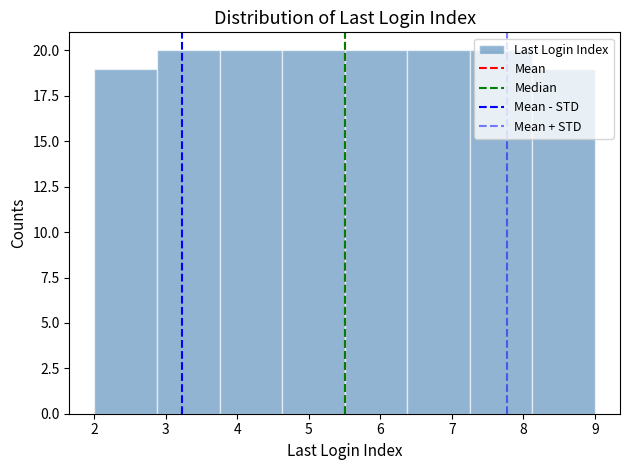

How tall is the bar that spans 7.3 to 8.1 on the x-axis? Neither the bar edges nor the heights are printed on the chart, so give them approximately, as read against the axes.

20